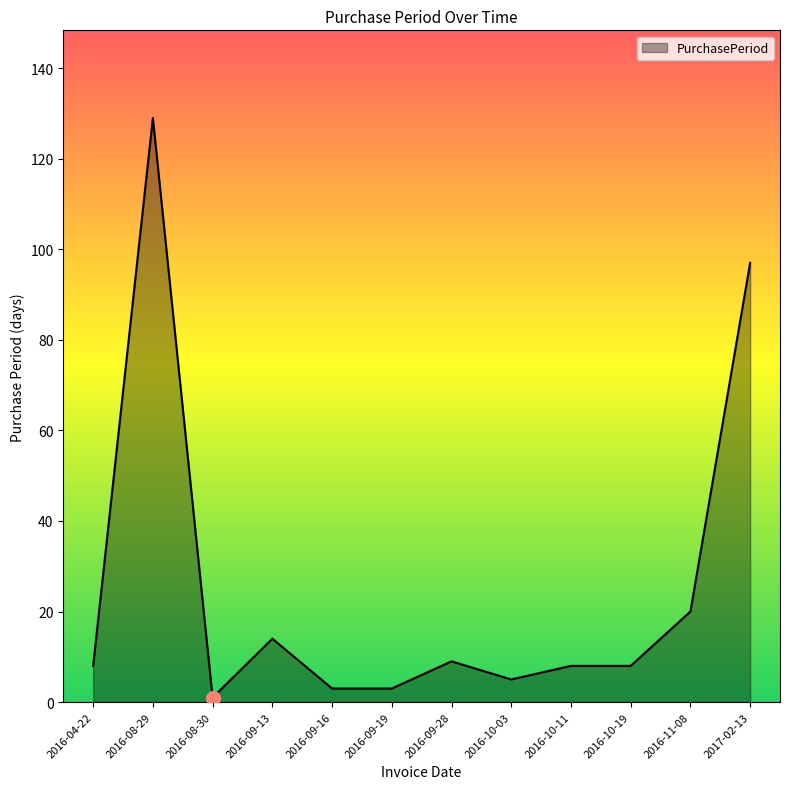

What position from the left is 2016-09-13?

4